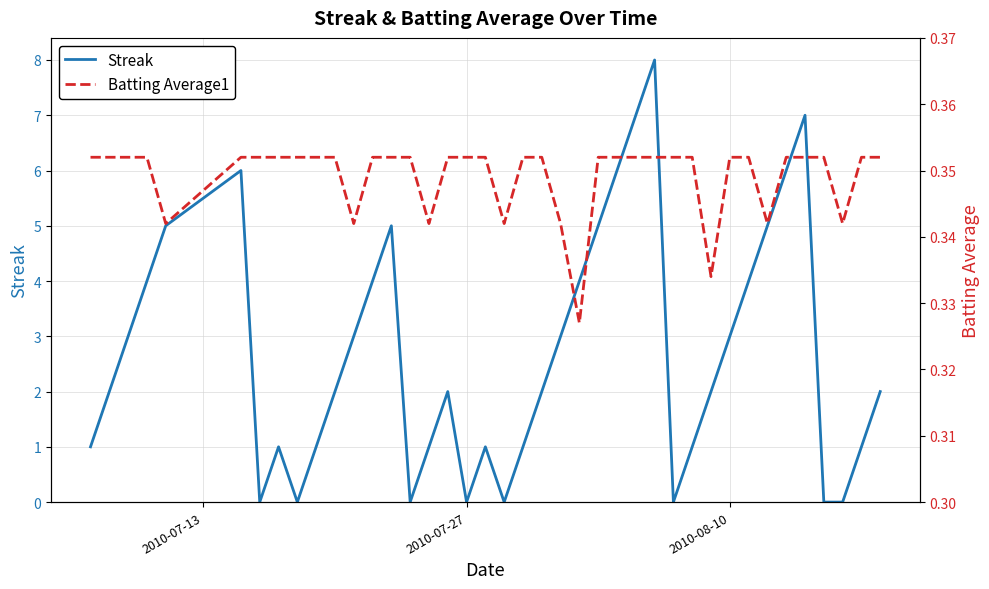

The value of Streak at 2010-08-10 is 3. True or false?

True